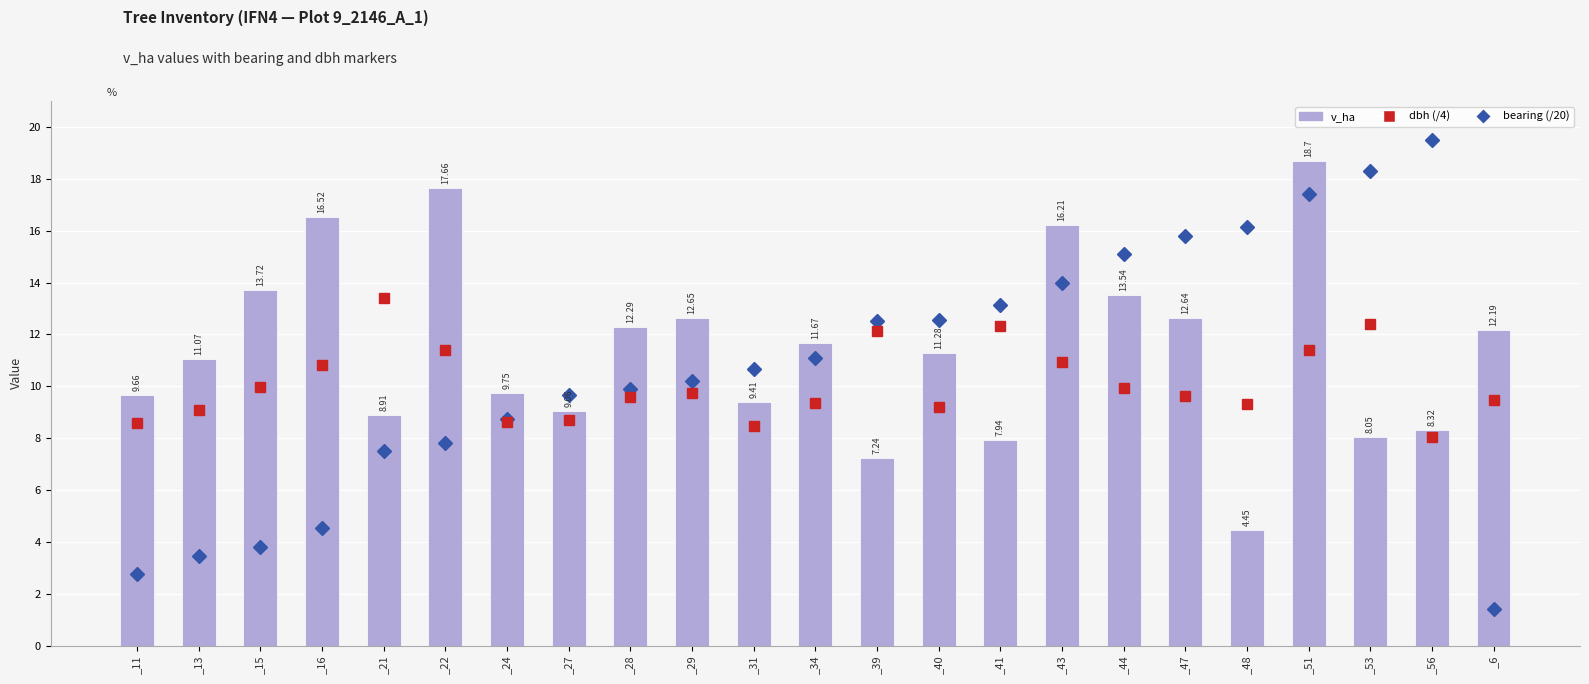

What is the difference between the second highest and second lowest values in the dbh (/4) series?

3.9